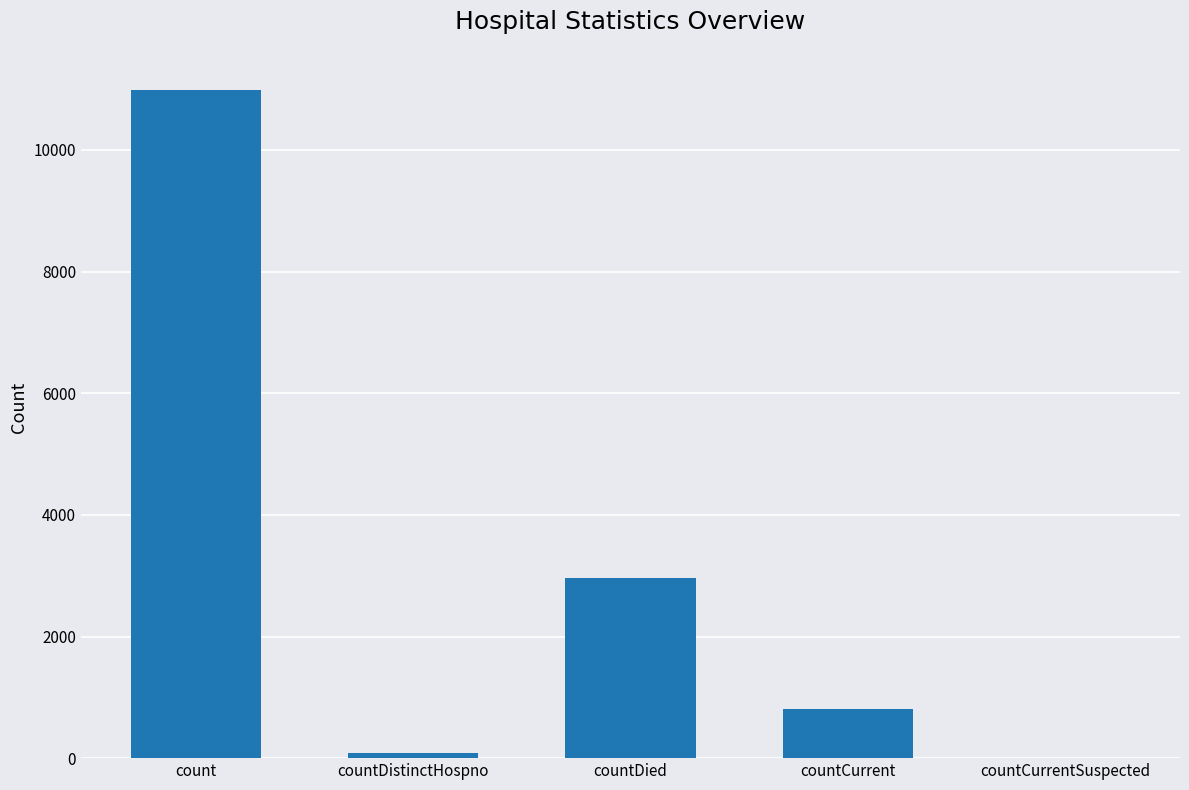

Reading left to right, what are all the values shown in this chart?

10983	77	2969	807	0